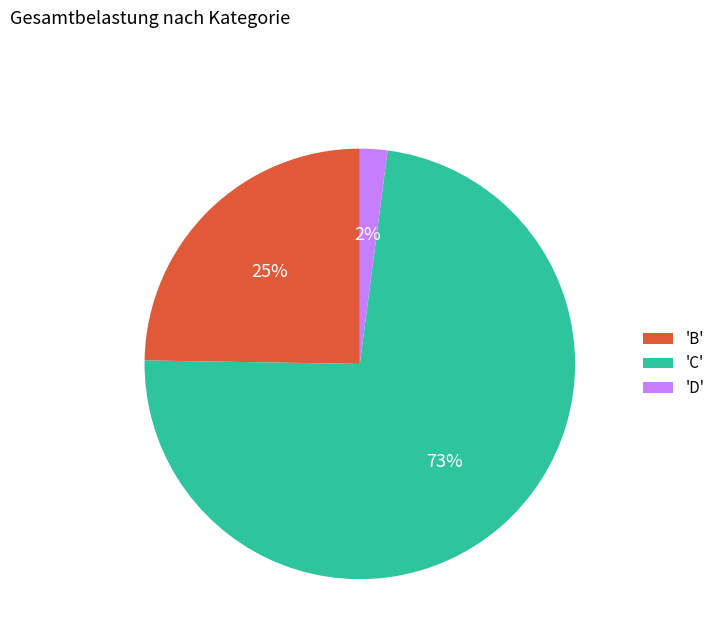

What percentage is the 'B' slice, to the nearest percent?

25%